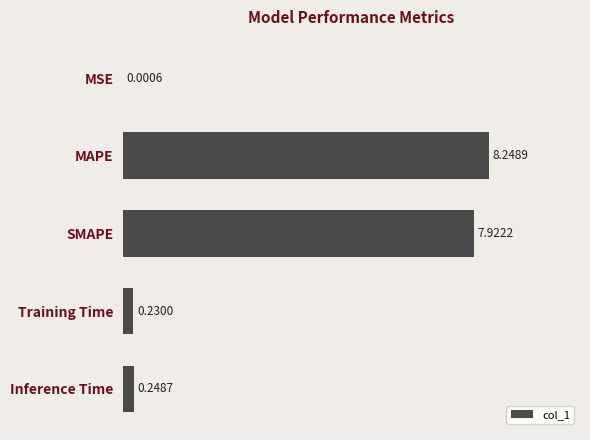

What is the change in value from MSE to MAPE?

+8.2